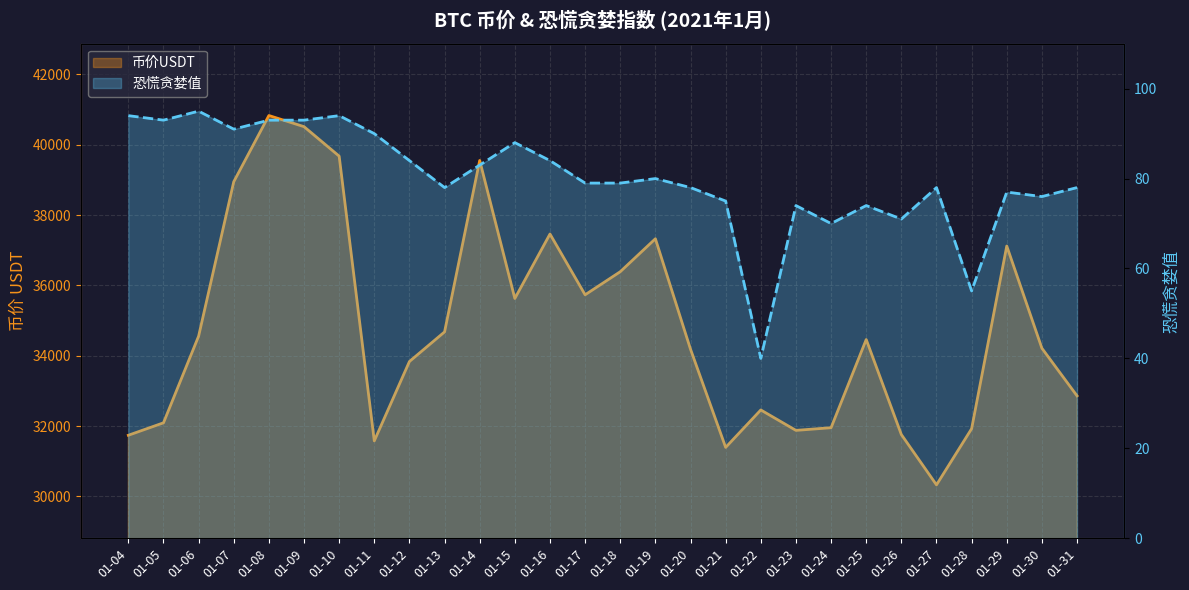

The 币价USDT series shows 46394.4 at 01-23. True or false?

False